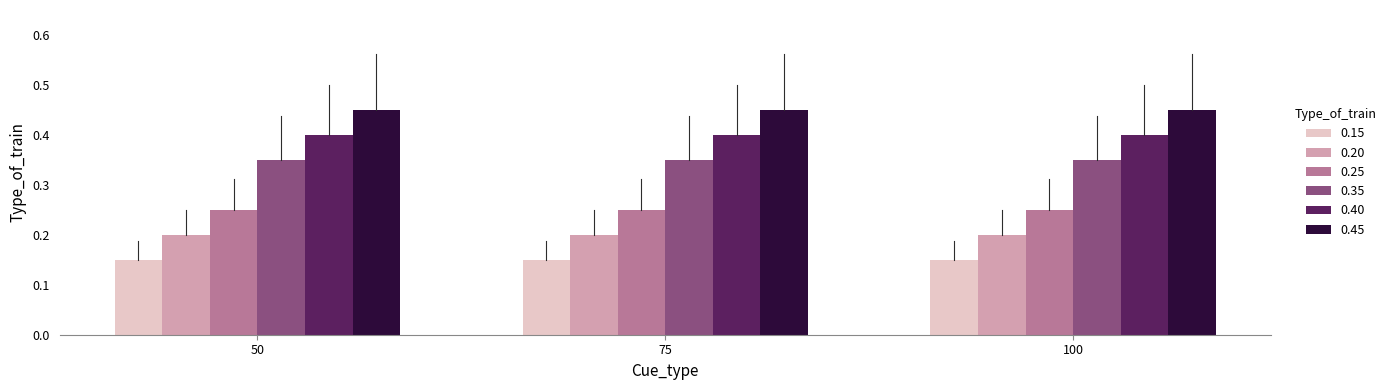

What is the maximum value for 0.40?

0.4